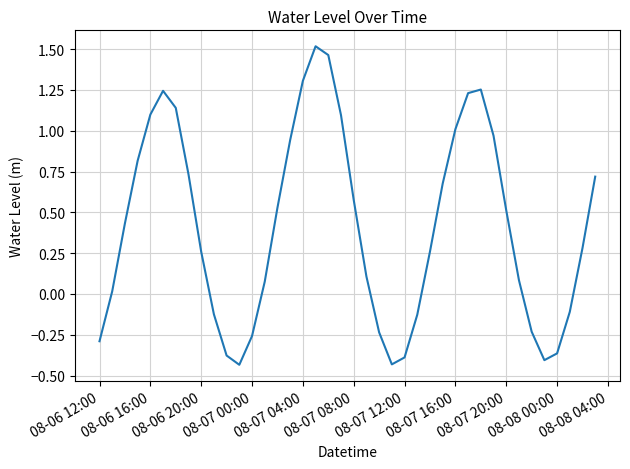

True or false: there are more than 2 points higher than both neighbors.

True